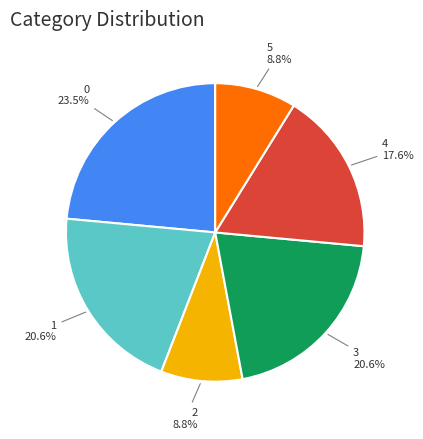

Count the number of slices in the pie.

6